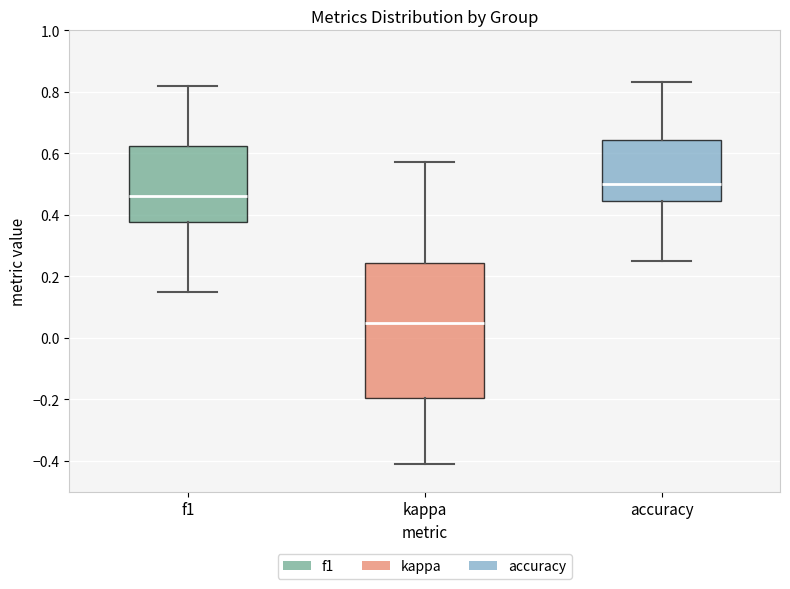

Reading left to right, transcribe this box plot: for each box, give where its median line is, the range the box spans, and where its two whiskers end, as read against the y-axis. The values are not printed on the chart, so give them approximately, as read against the axis.

f1: median 0.46, box 0.38 to 0.62, whiskers 0.16 to 0.82
kappa: median 0.04, box -0.20 to 0.24, whiskers -0.40 to 0.58
accuracy: median 0.50, box 0.44 to 0.64, whiskers 0.26 to 0.84